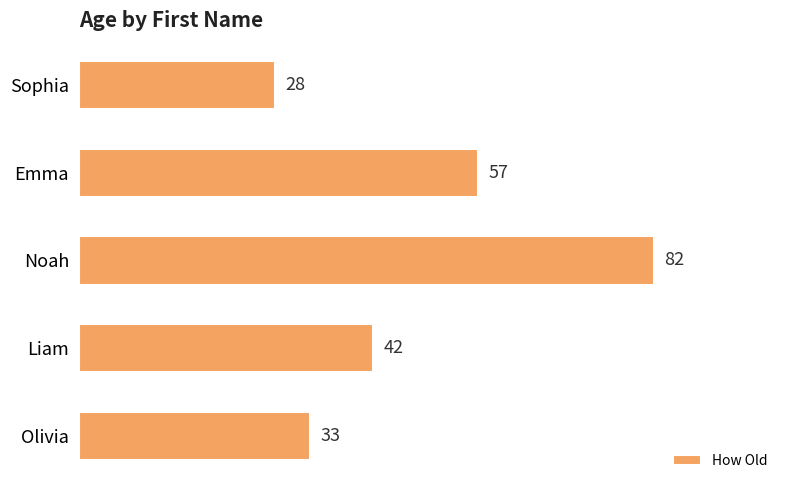

Where is the data nearest to the value 55?

Emma